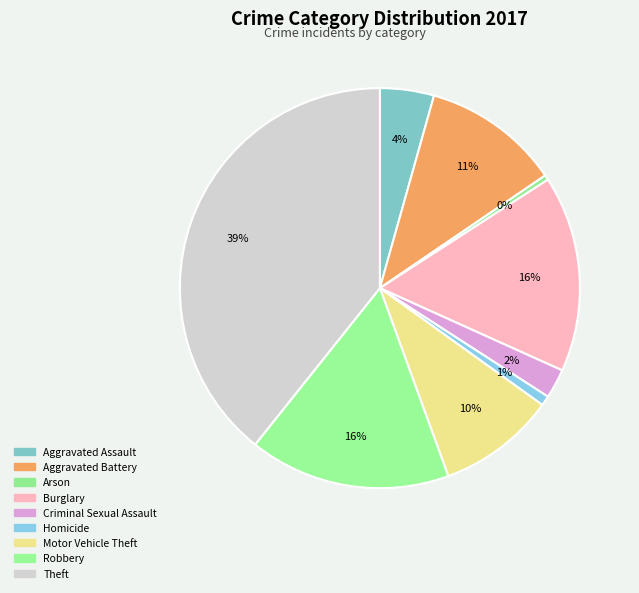

Count the number of slices in the pie.

9